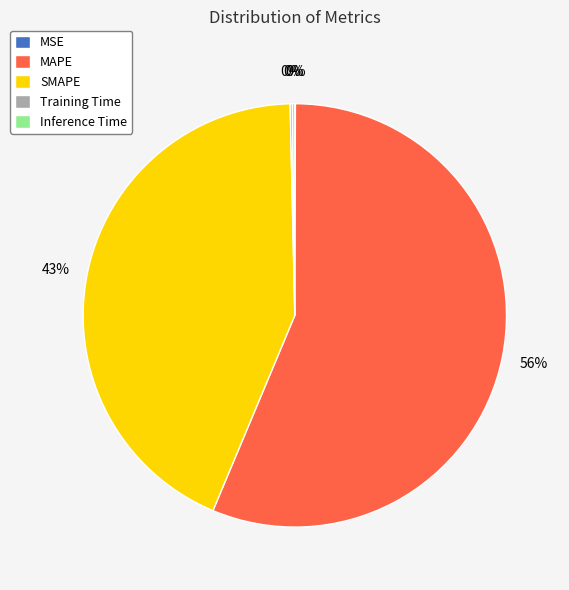

Is it true that MAPE is 42% of the pie?

False